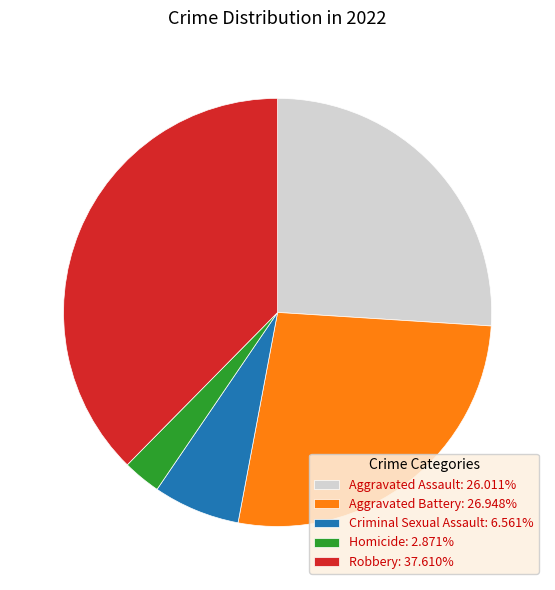

Is the sum of Homicide: 2.871% and Criminal Sexual Assault: 6.561% greater than half?

No